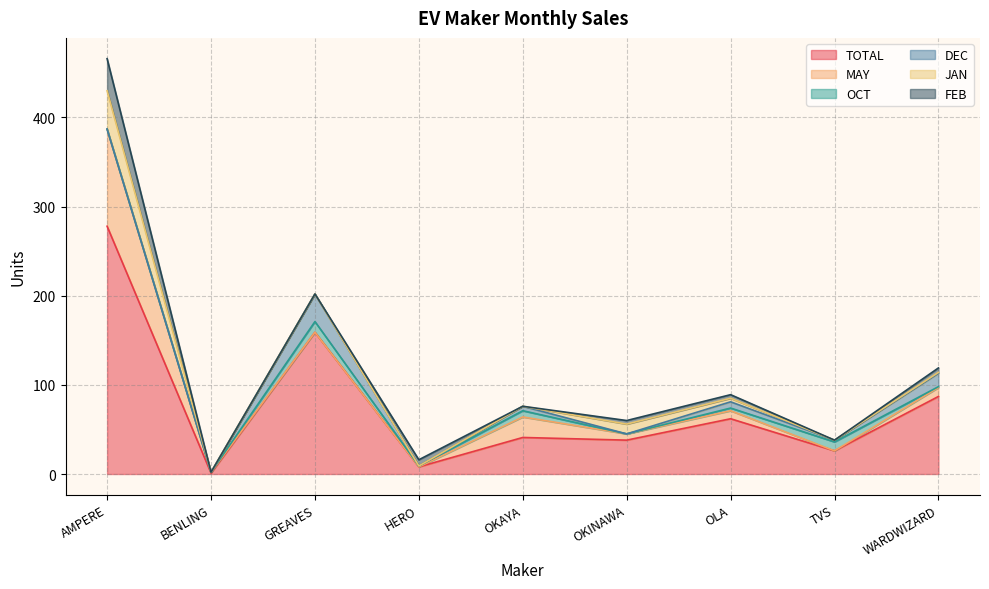

True or false: JAN and TOTAL cross at least once.

False